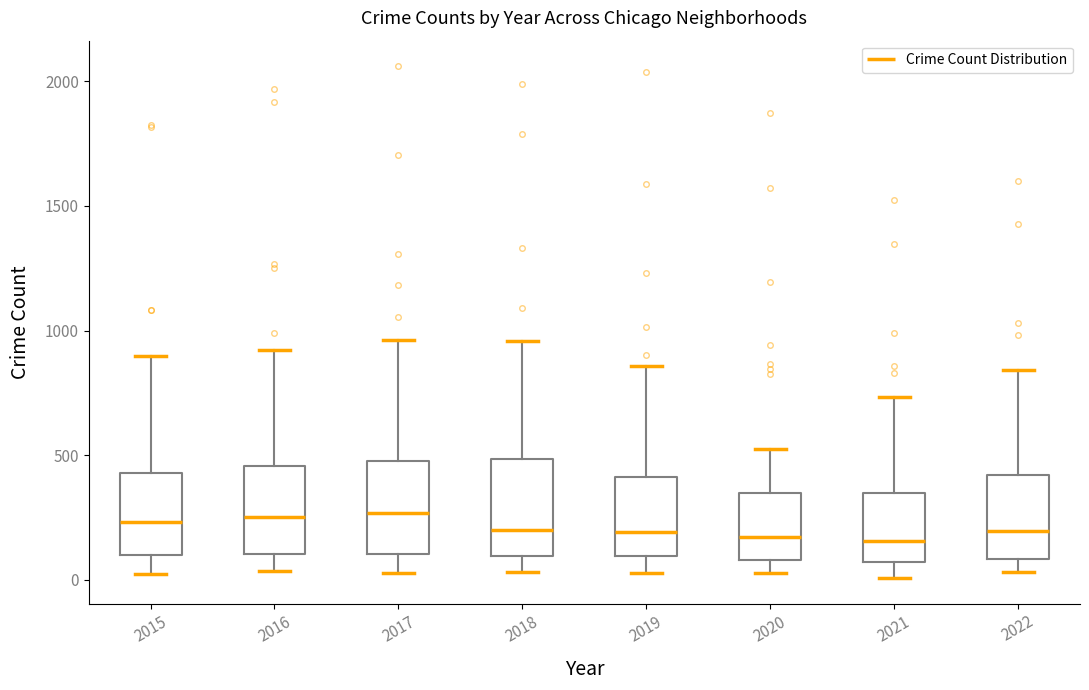

Reading left to right, transcribe this box plot: for each box, give where its median line is, the range the box spans, and where its two whiskers end, as read against the y-axis. The values are not printed on the chart, so give them approximately, as read against the axis.

2015: median 250, box 100 to 450, whiskers 0 to 900
2016: median 250, box 100 to 450, whiskers 50 to 900
2017: median 250, box 100 to 500, whiskers 50 to 950
2018: median 200, box 100 to 500, whiskers 50 to 950
2019: median 200, box 100 to 400, whiskers 50 to 850
2020: median 150, box 100 to 350, whiskers 50 to 550
2021: median 150, box 50 to 350, whiskers 0 to 750
2022: median 200, box 100 to 400, whiskers 50 to 850